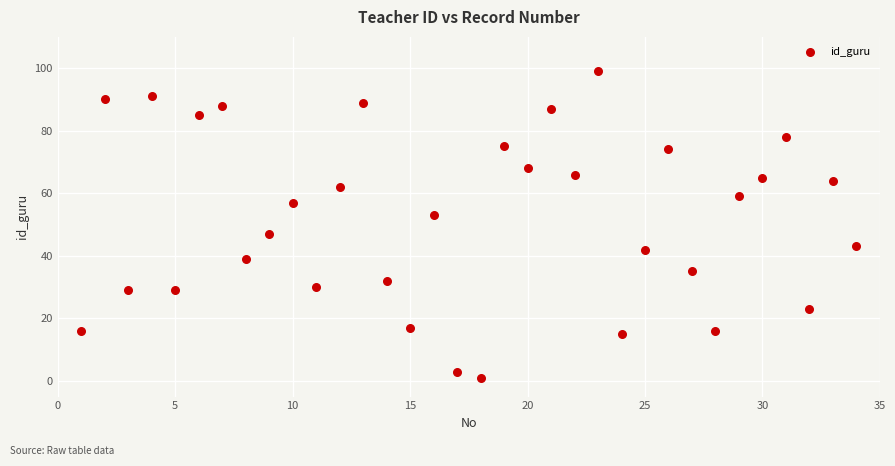

What is the range of Y values (max minus min)?

98